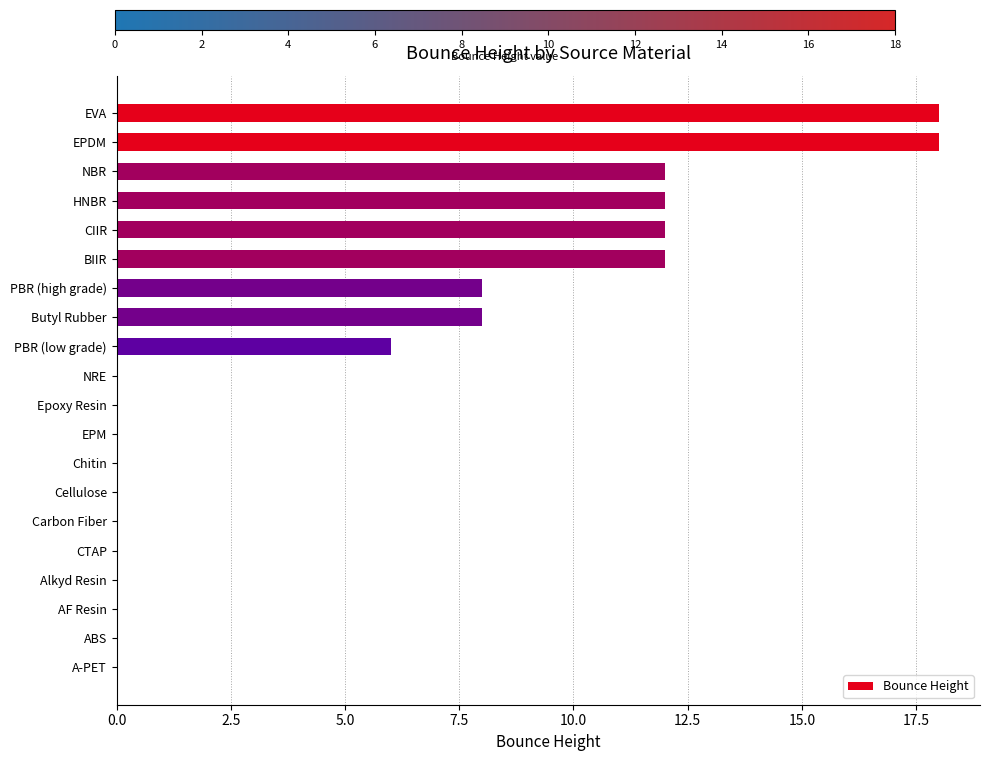

Is it true that the value at A-PET is 0?

True